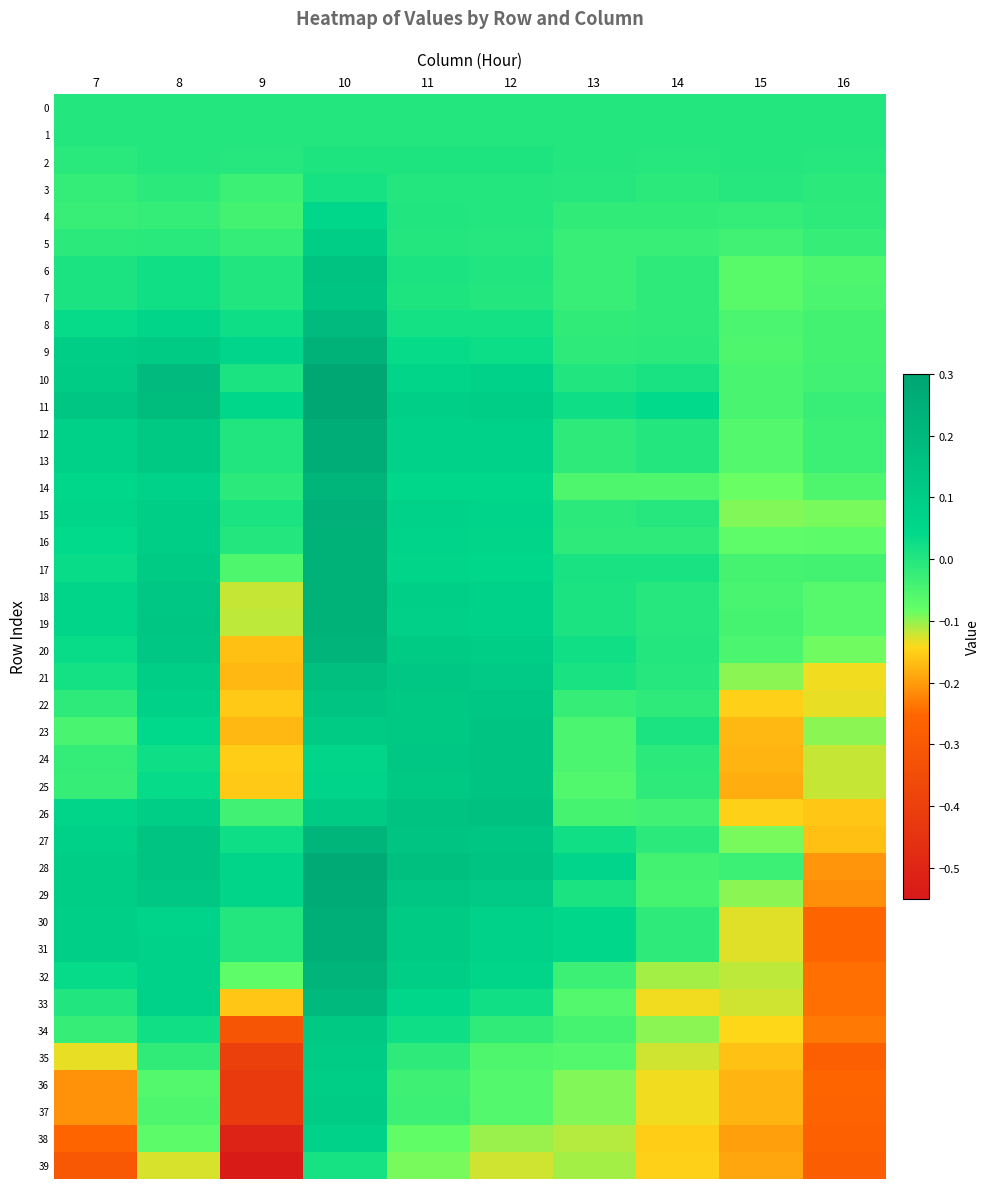

At how many categories does at least one series exceed 0?

8